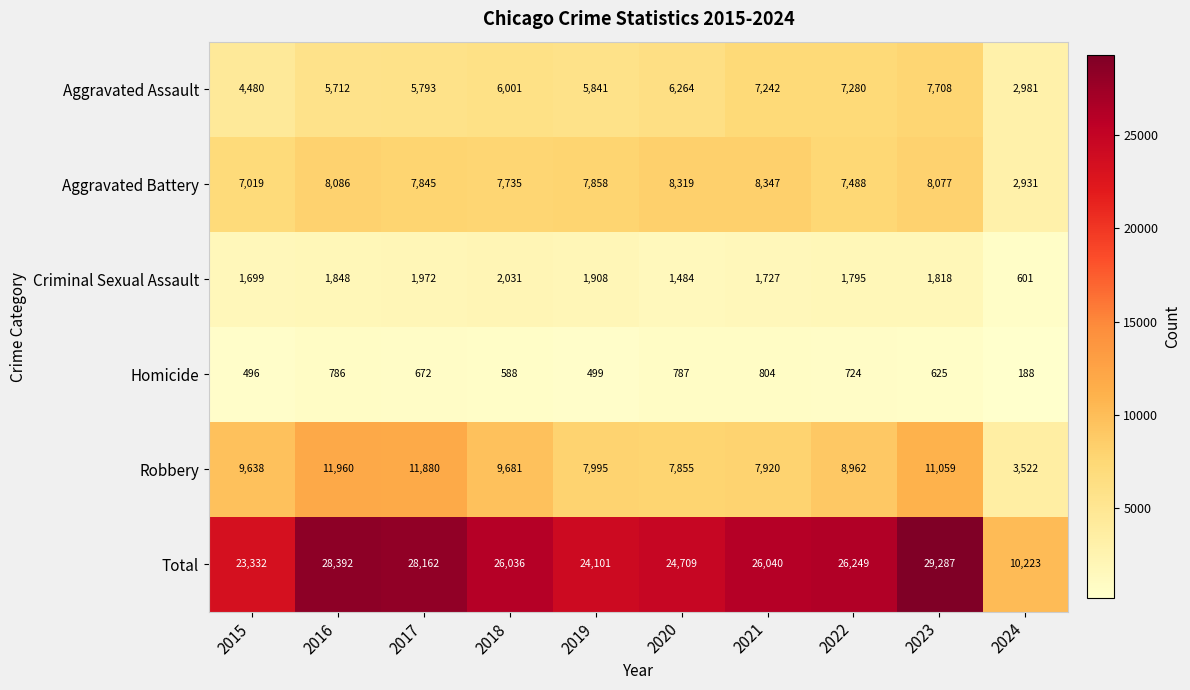

Which series has the widest spread of values?

Total